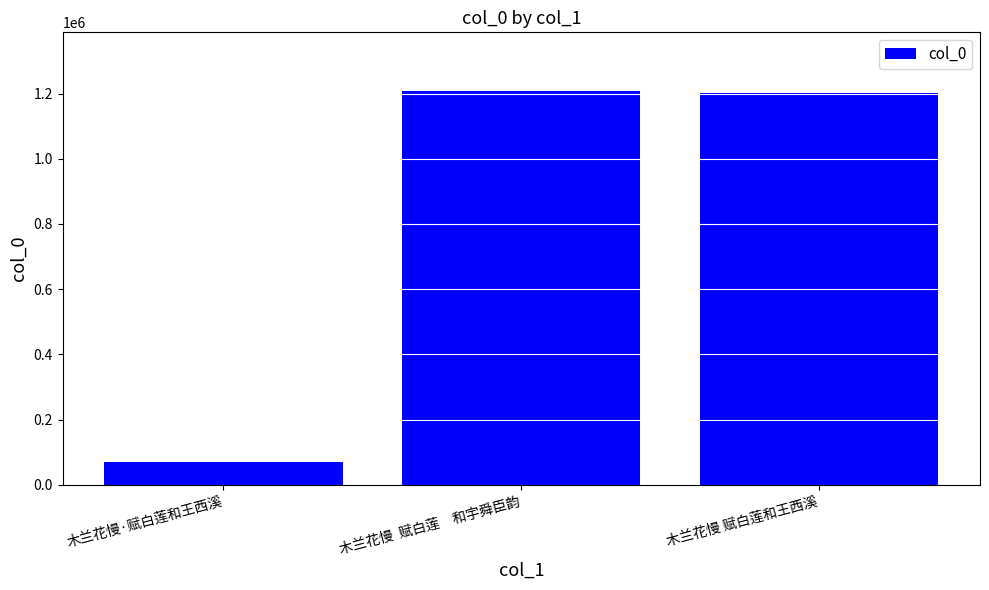

What is the label of the 2nd bar from the left?

木兰花慢  赋白莲　和宇舜臣韵